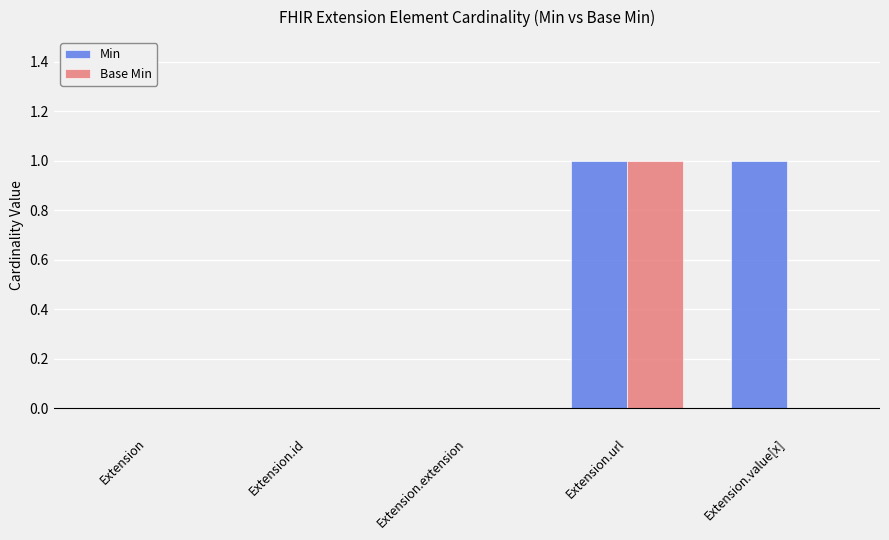

Is it true that Min equals 0 at Extension.extension?

True